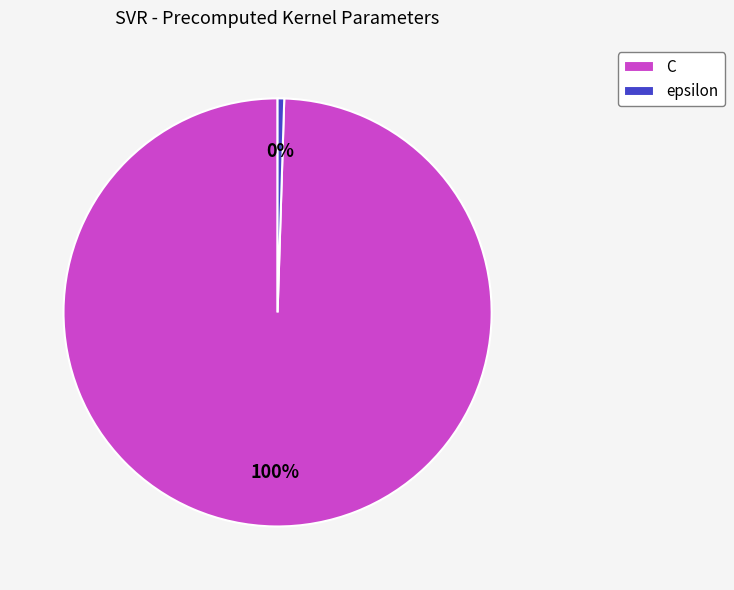

Count the number of slices in the pie.

2